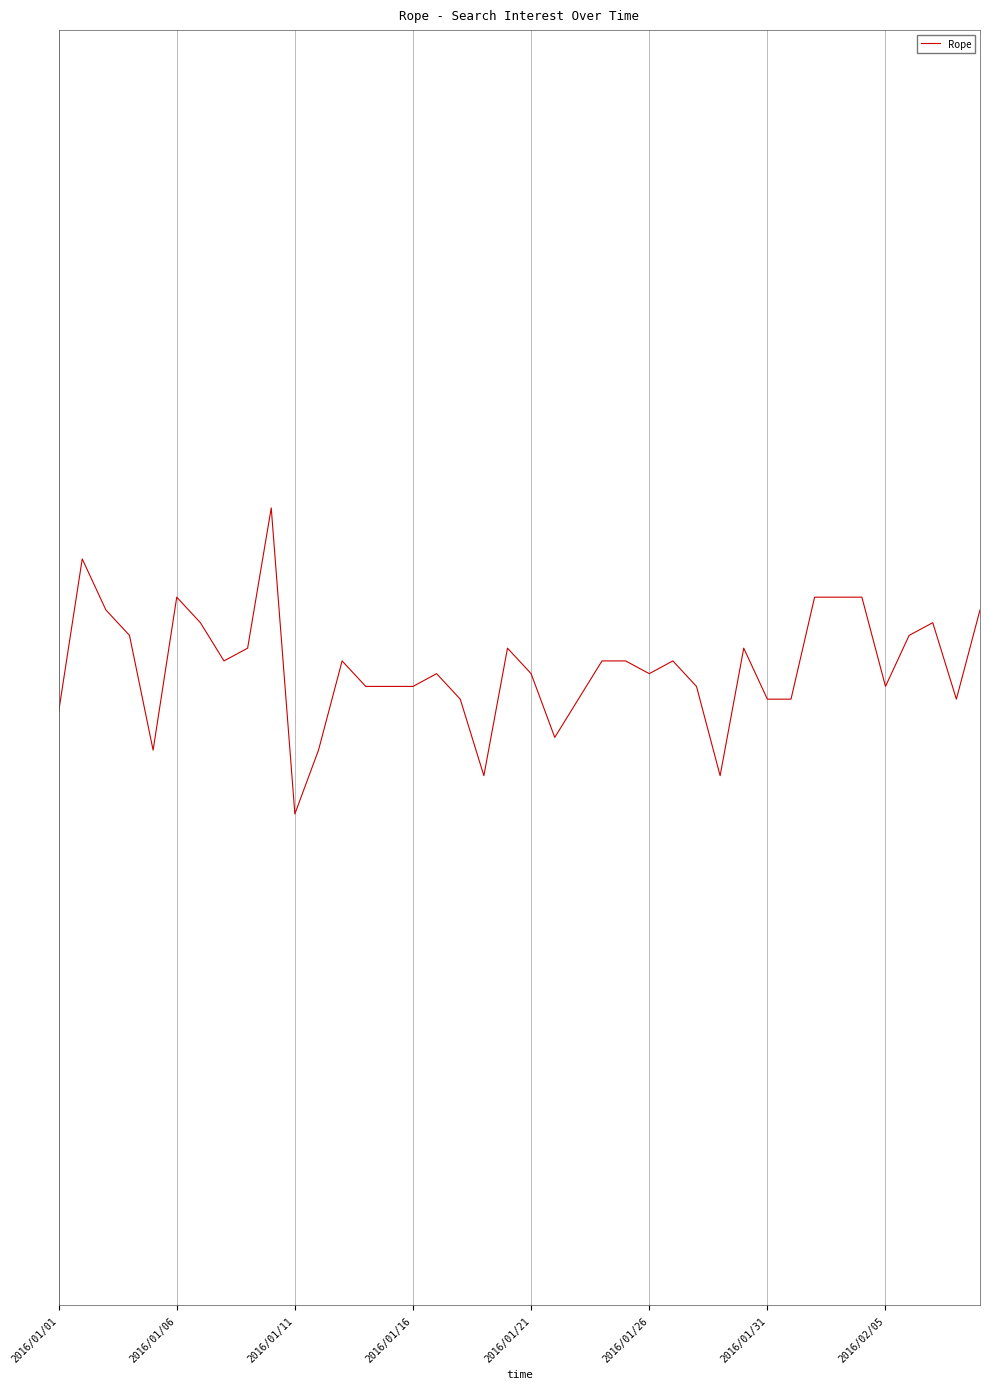

Does the chart have visible grid lines?

Yes